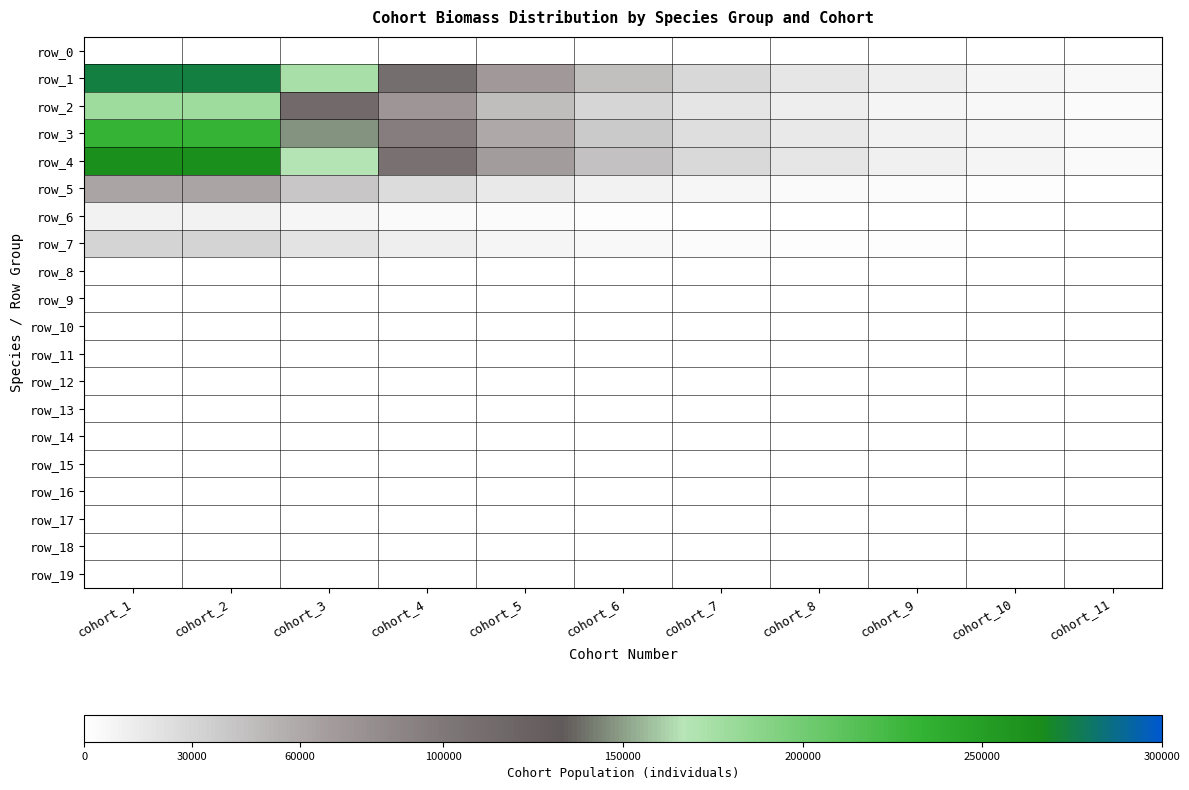

Reading left to right, what are all the values shown in this chart?

row_0: 0	0	0	0	0	0	0	0	0	0	0
row_1: 273649	273649	174486	111257	70941	45234	28842	18391	11726	7477	4768
row_2: 178924	178924	114087	72745	46384	29576	18858	12025	7667	4889	3117
row_3: 231549	231549	147642	94141	60027	38275	24405	15561	9922	6327	4034
row_4: 263124	263124	167775	106978	68212	43494	27733	17683	11275	7190	4584
row_5: 63150	63150	40266	25675	16371	10439	6656	4244	2706	1725	1100
row_6: 10525	10525	6711	4279	2729	1740	1109	707	451	288	183
row_7: 31575	31575	20133	12837	8186	5219	3328	2122	1353	863	550
row_8: 0	0	0	0	0	0	0	0	0	0	0
row_9: 0	0	0	0	0	0	0	0	0	0	0
row_10: 0	0	0	0	0	0	0	0	0	0	0
row_11: 0	0	0	0	0	0	0	0	0	0	0
row_12: 0	0	0	0	0	0	0	0	0	0	0
row_13: 0	0	0	0	0	0	0	0	0	0	0
row_14: 0	0	0	0	0	0	0	0	0	0	0
row_15: 0	0	0	0	0	0	0	0	0	0	0
row_16: 0	0	0	0	0	0	0	0	0	0	0
row_17: 0	0	0	0	0	0	0	0	0	0	0
row_18: 0	0	0	0	0	0	0	0	0	0	0
row_19: 0	0	0	0	0	0	0	0	0	0	0